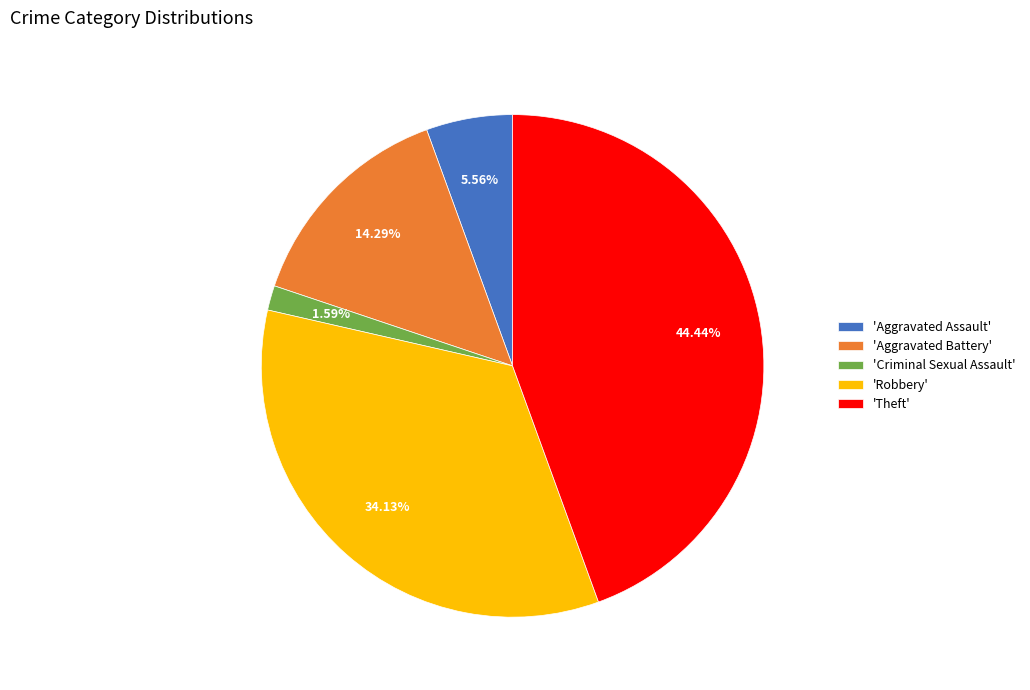

What is the smallest slice in the pie chart?

'Criminal Sexual Assault'